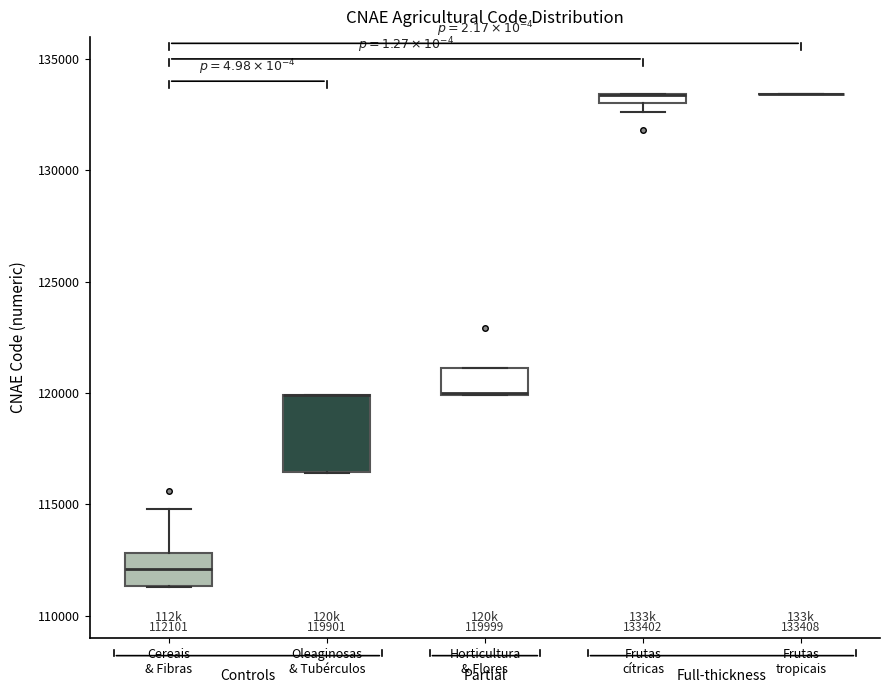

Comparing the boxes themselves (not the whiskers), which one is the tallest?

Oleaginosas & Tubérculos